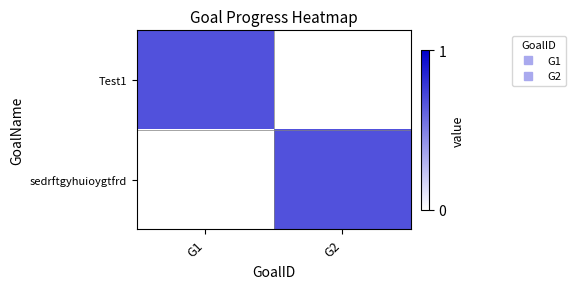

Count the number of data series in this chart.

2